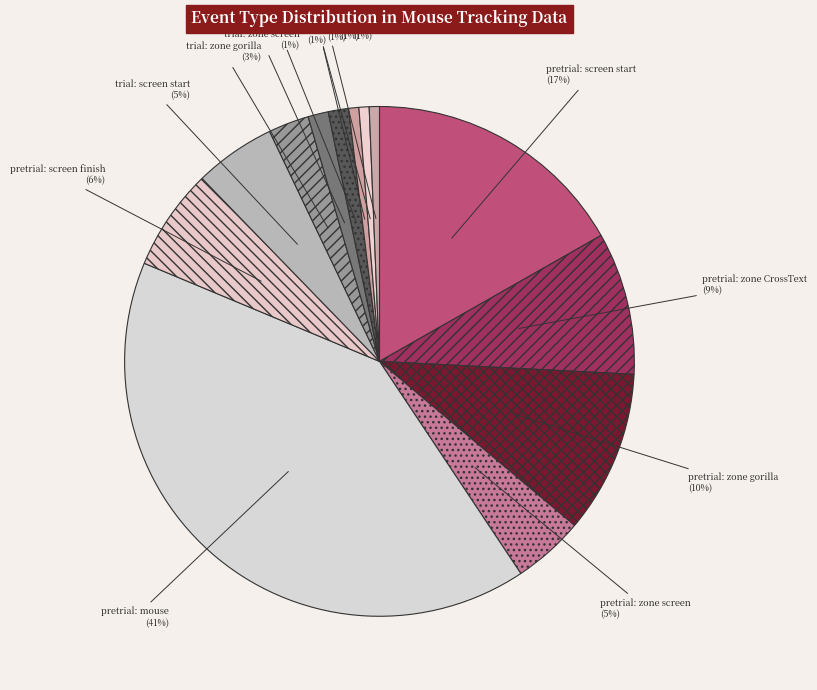

Which category has the biggest portion of the pie?

pretrial: mouse